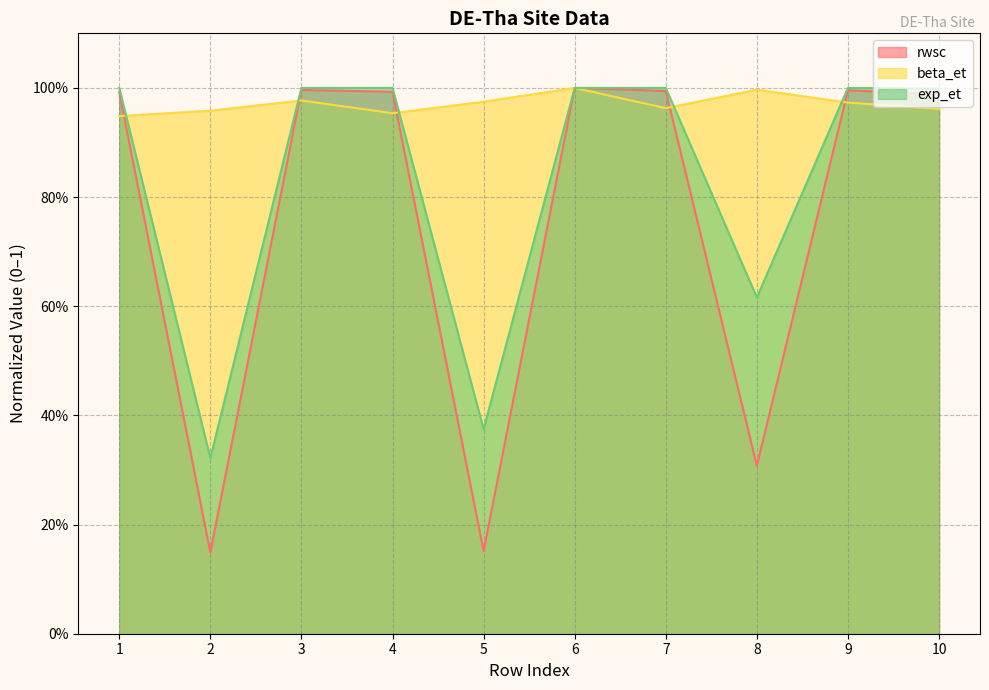

List the series in order of their overall mean, lowest first.

rwsc, exp_et, beta_et